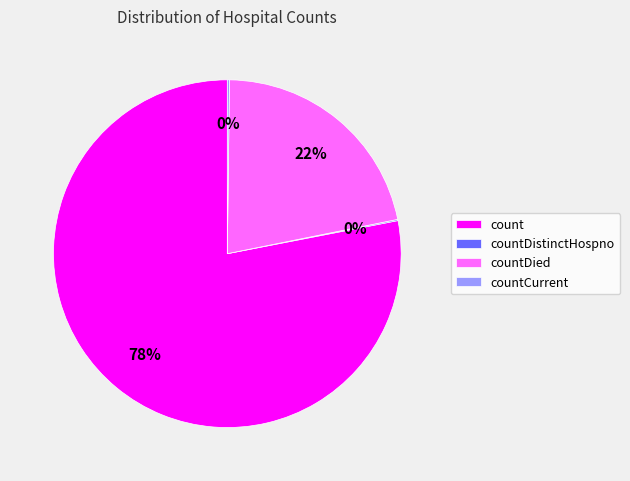

To the nearest percent, what is the average slice percentage?

25%